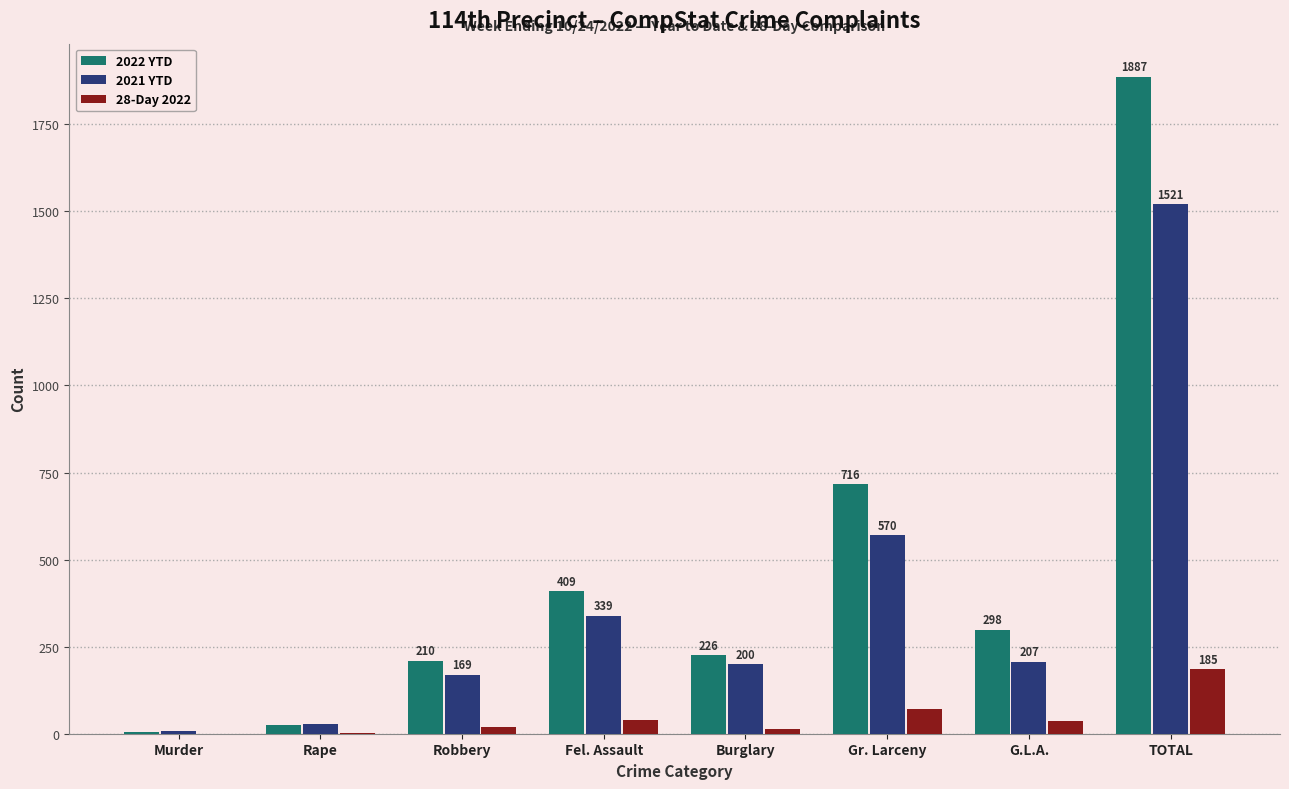

How many series are shown in this chart?

3